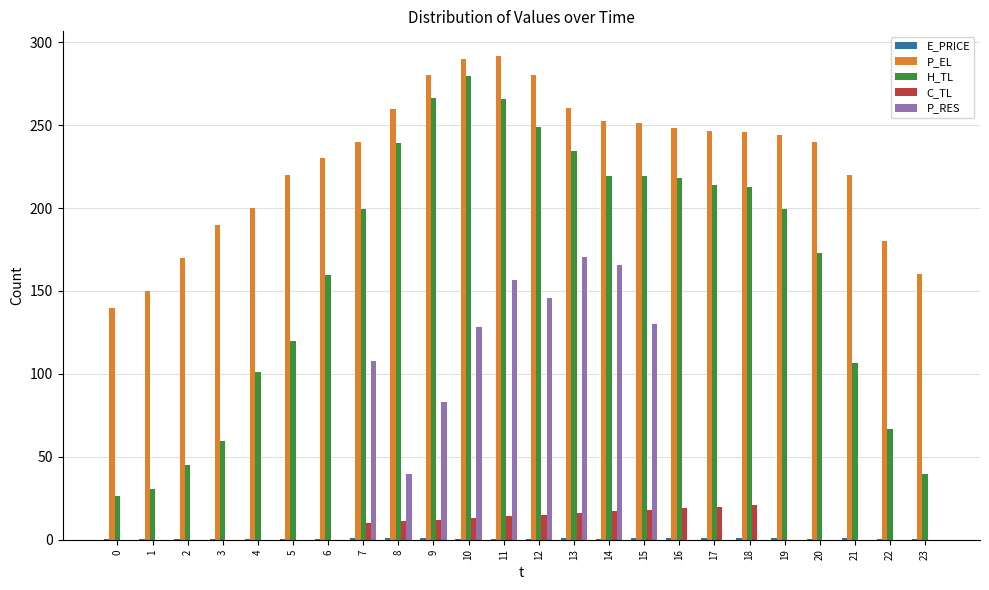

What is the sum of all P_RES values?

1126.6